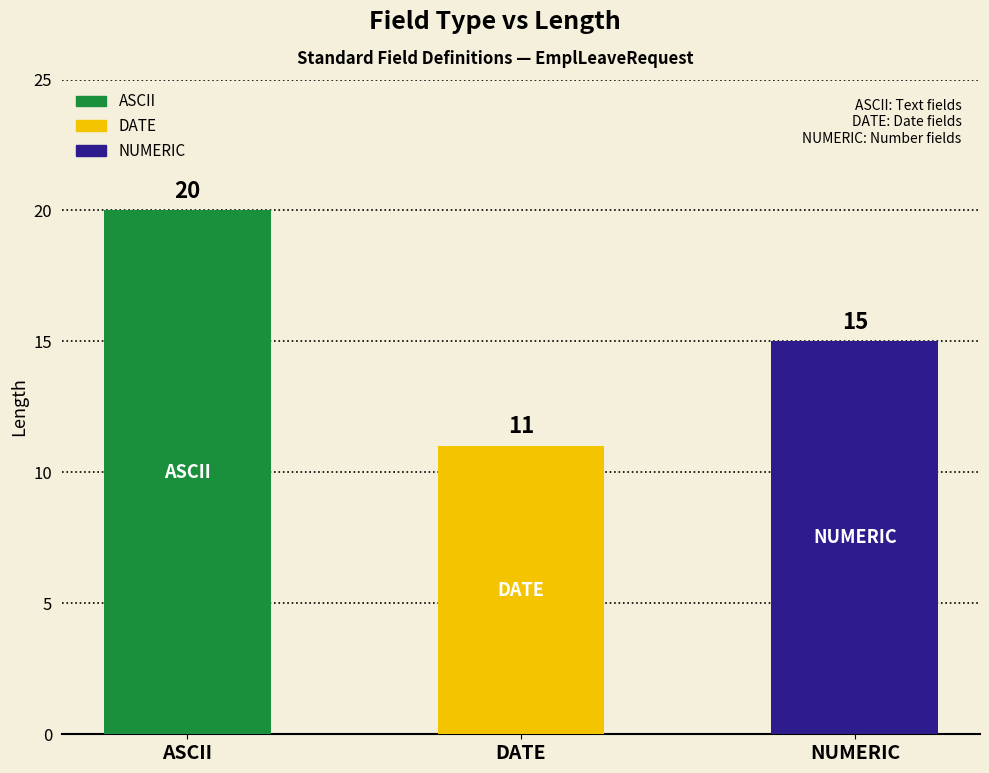

Reading left to right, extract all data points from this chart.

ASCII=20	DATE=11	NUMERIC=15